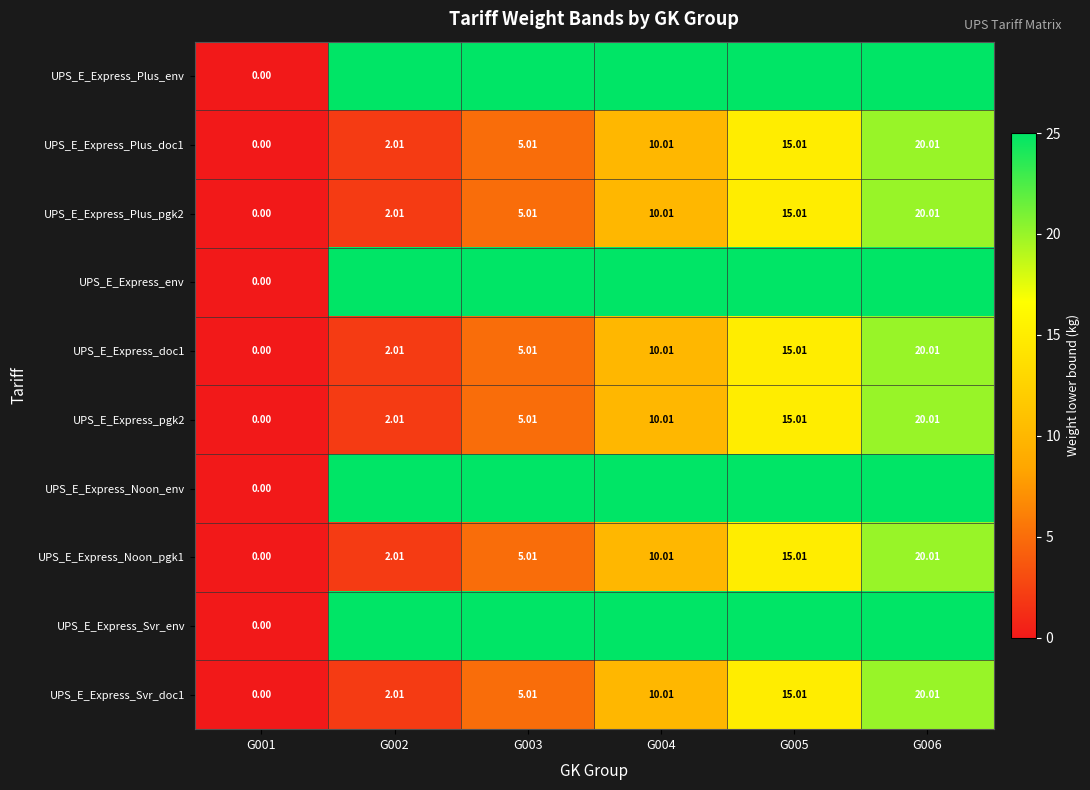

Is the value of UPS_E_Express_Svr_doc1 at G001 greater than the value of UPS_E_Express_Plus_pgk2 at G005?

No